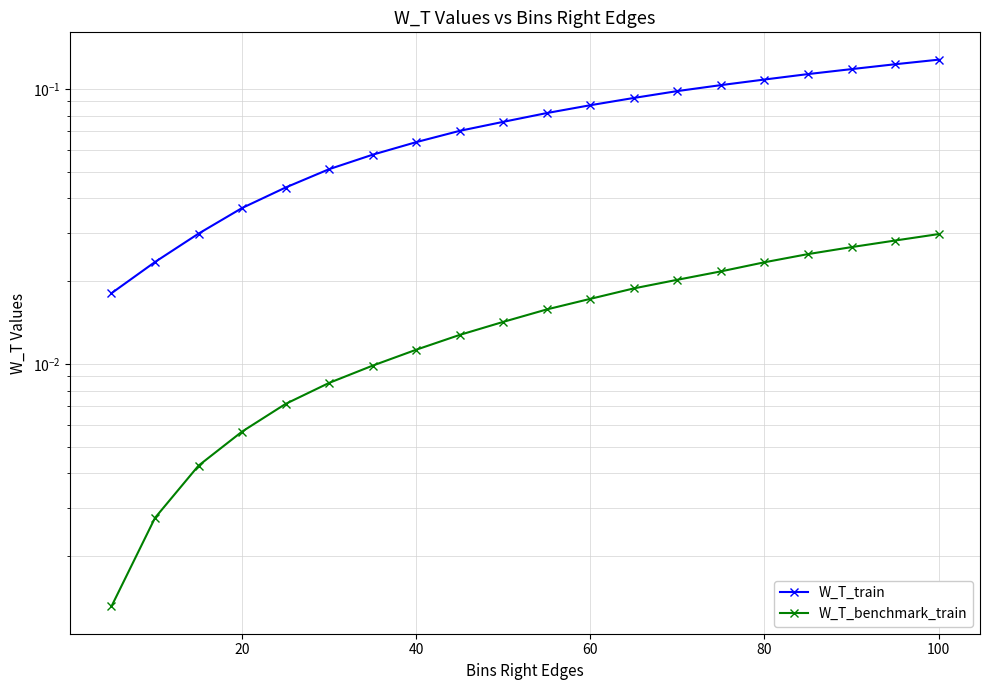

What is the maximum value shown in the chart?

0.1